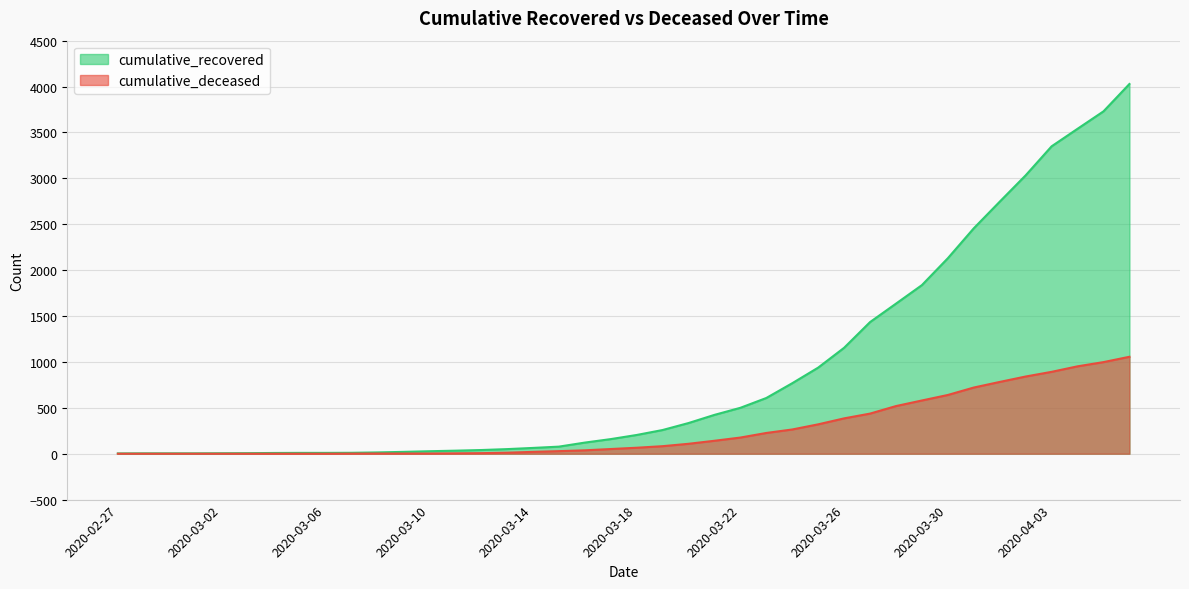

How many lines are shown in the chart?

2